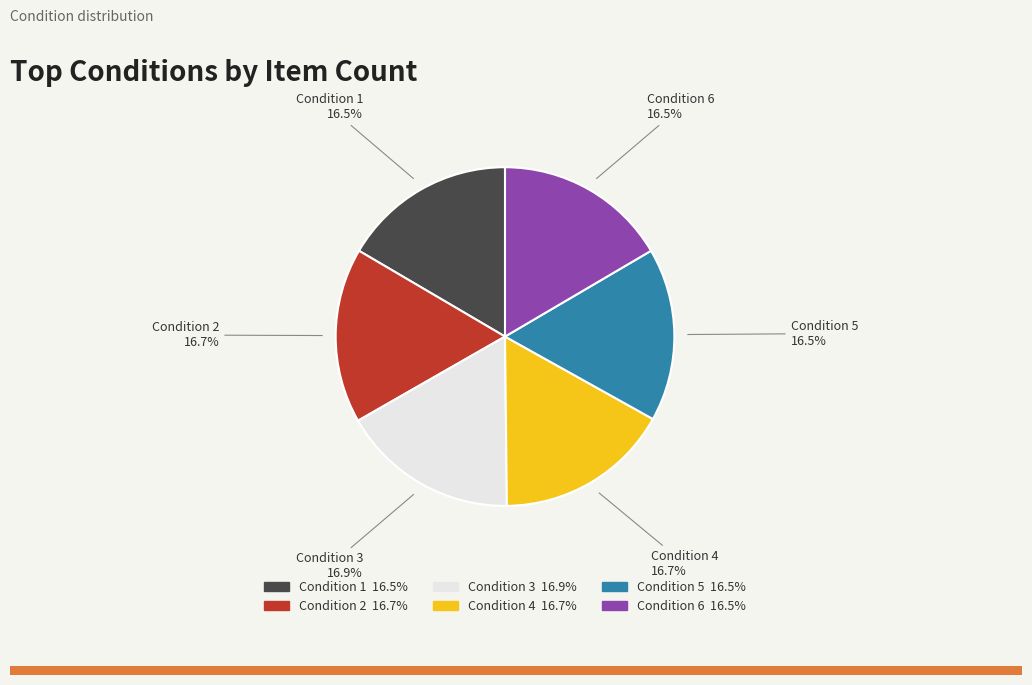

What percentage is NOT represented by Condition 6?

83.5%